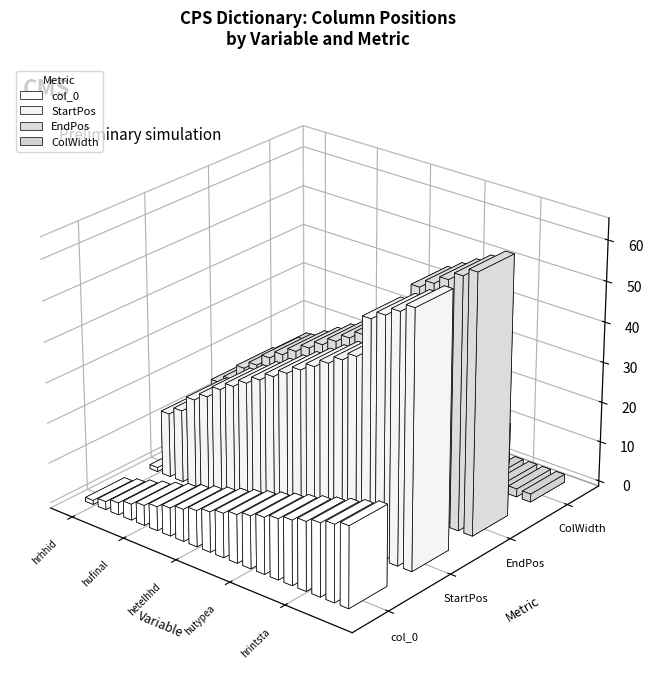

Reading left to right, extract all data points from this chart.

col_0: hrhhid=1	hrmonth=2	hryear4=3	hurespli=4	hufinal=5	huspnish=6	hetenure=7	hehousut=8	hetelhhd=9	hetelavl=10	hephoneo=11	hefaminc=12	hutypea=13	hutypb=14	hutypc=15	hwhhwgt=16	hrintsta=17	hrnumhou=18	hrhtype=19	hrmis=20
StartPos: hrhhid=1	hrmonth=16	hryear4=18	hurespli=22	hufinal=24	huspnish=27	hetenure=29	hehousut=31	hetelhhd=33	hetelavl=35	hephoneo=37	hefaminc=39	hutypea=41	hutypb=43	hutypc=45	hwhhwgt=47	hrintsta=57	hrnumhou=59	hrhtype=61	hrmis=63
EndPos: hrhhid=15	hrmonth=17	hryear4=21	hurespli=23	hufinal=26	huspnish=28	hetenure=30	hehousut=32	hetelhhd=34	hetelavl=36	hephoneo=38	hefaminc=40	hutypea=42	hutypb=44	hutypc=46	hwhhwgt=56	hrintsta=58	hrnumhou=60	hrhtype=62	hrmis=64
ColWidth: hrhhid=15	hrmonth=2	hryear4=4	hurespli=2	hufinal=3	huspnish=2	hetenure=2	hehousut=2	hetelhhd=2	hetelavl=2	hephoneo=2	hefaminc=2	hutypea=2	hutypb=2	hutypc=2	hwhhwgt=10	hrintsta=2	hrnumhou=2	hrhtype=2	hrmis=2